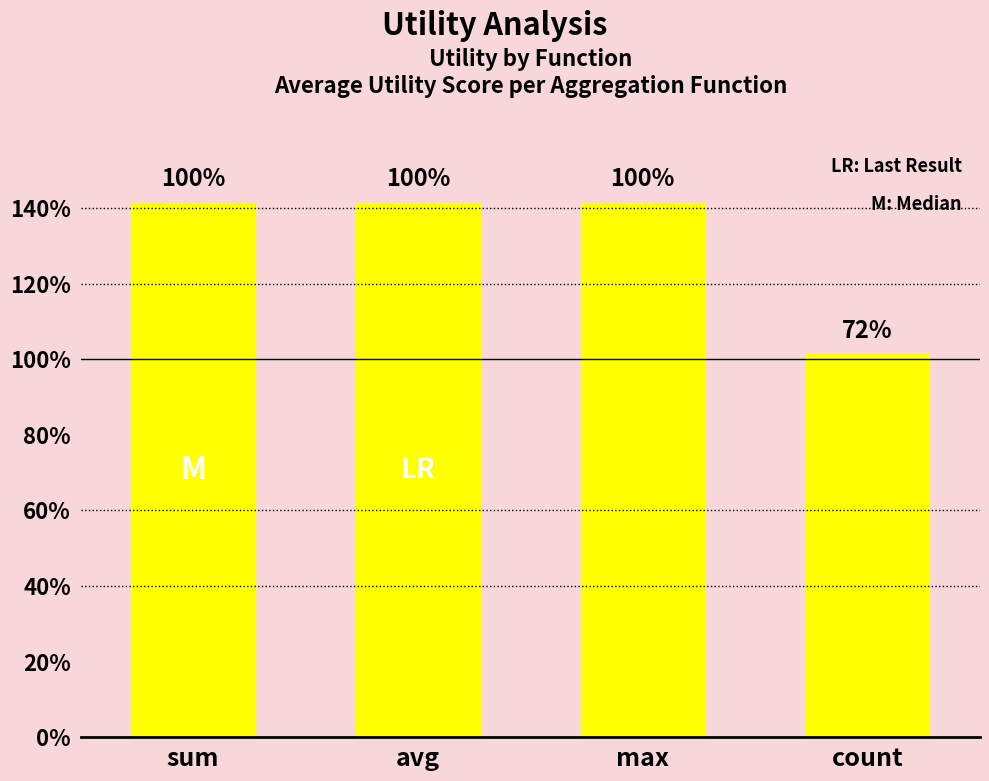

Reading left to right, list all the values displayed in this chart.

sum=1.4	avg=1.4	max=1.4	count=1.0